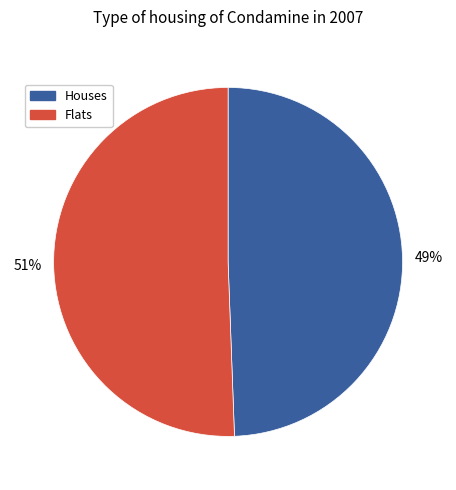

How many slices are in this pie chart?

2